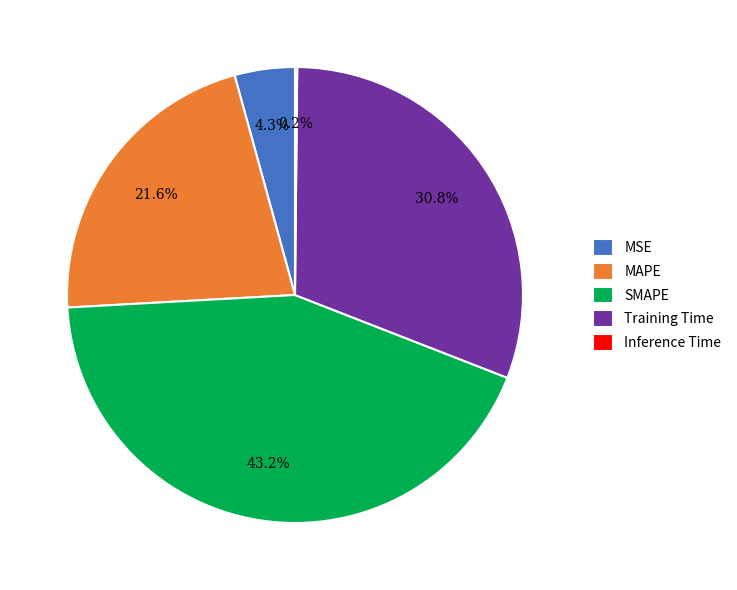

Is it true that MSE is 11% of the pie?

False